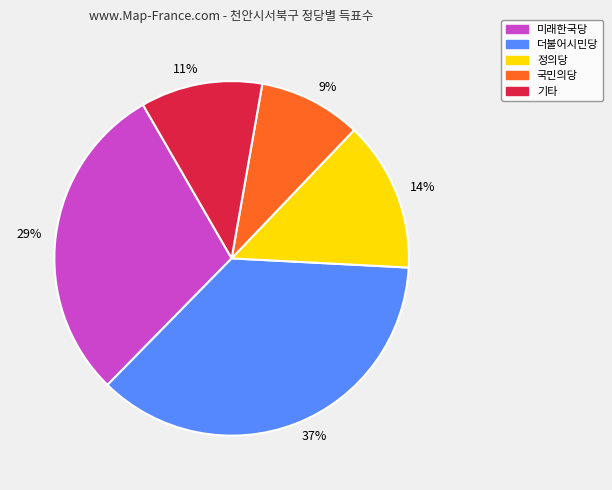

Which category has the smallest portion of the pie?

9%